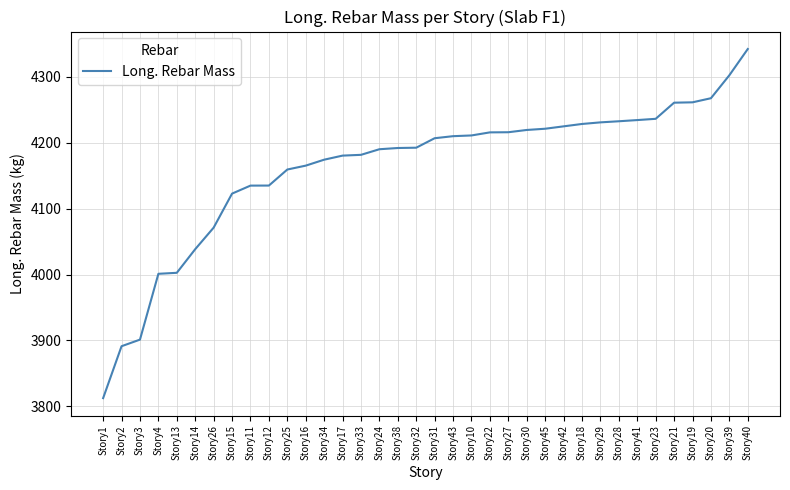

What is the approximate value at Story41?

4234.5